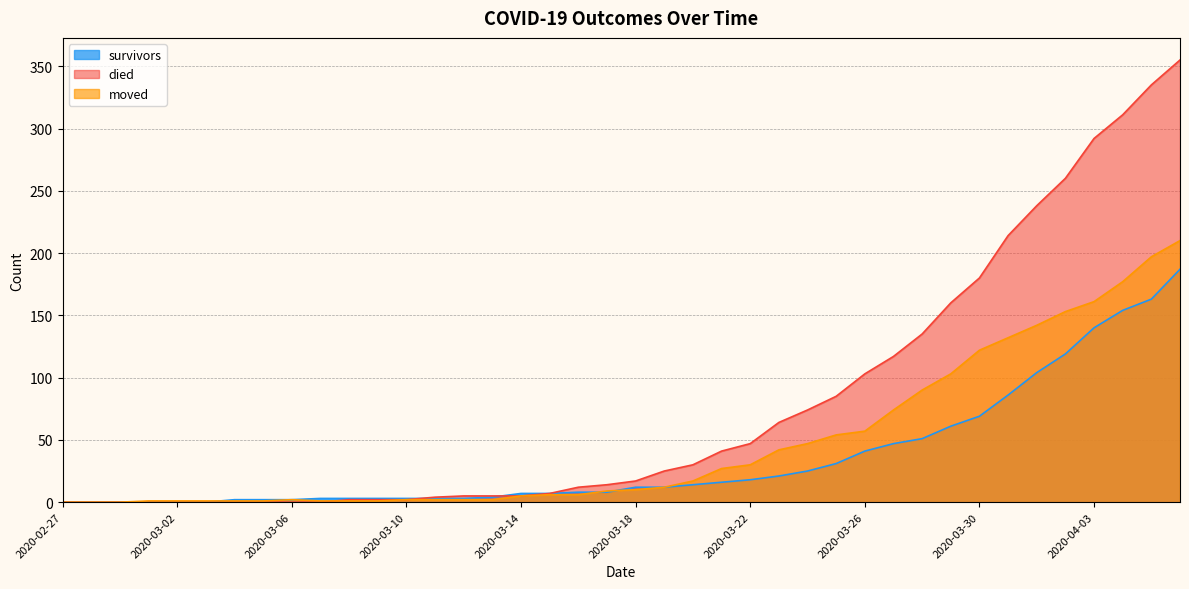

What is the sum of the died values at 2020-02-27 and 2020-03-08?

2